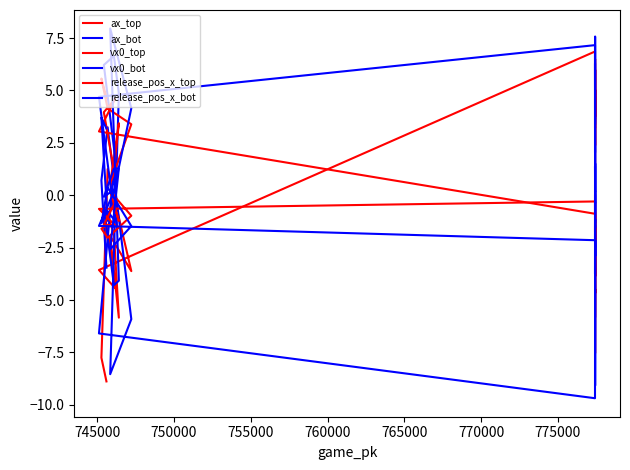

How many intersections are there between release_pos_x_bot and vx0_bot?

8